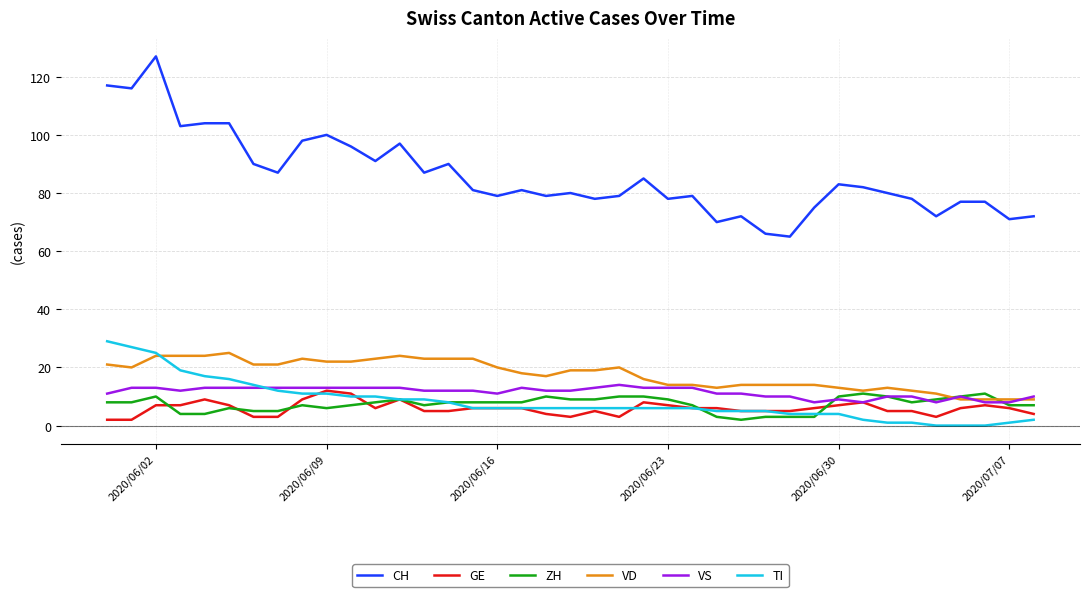

At how many categories does at least one series exceed 49?

39